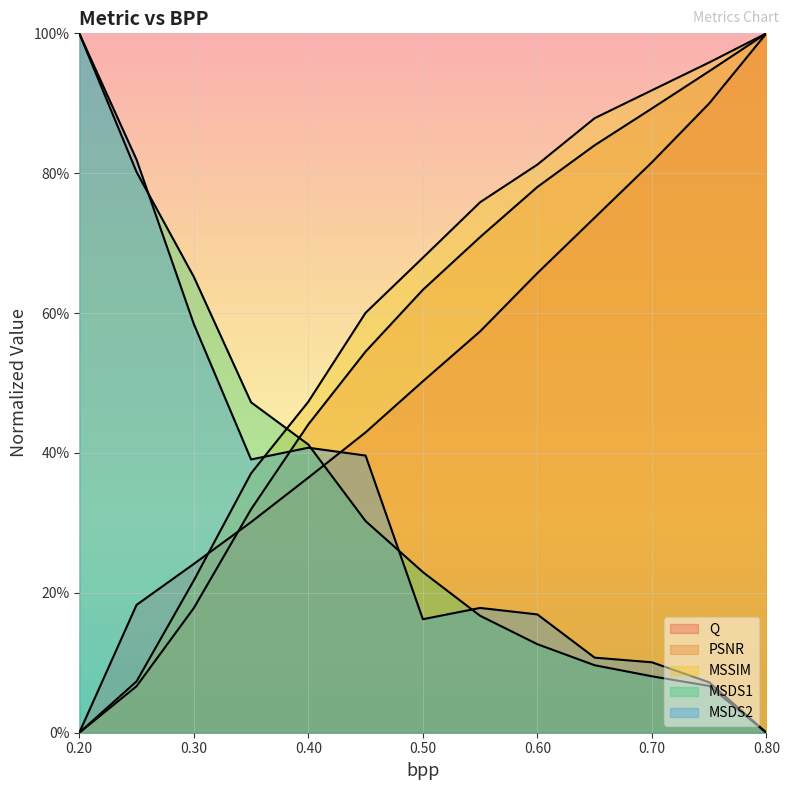

True or false: MSDS2 and PSNR intersect in this chart.

True